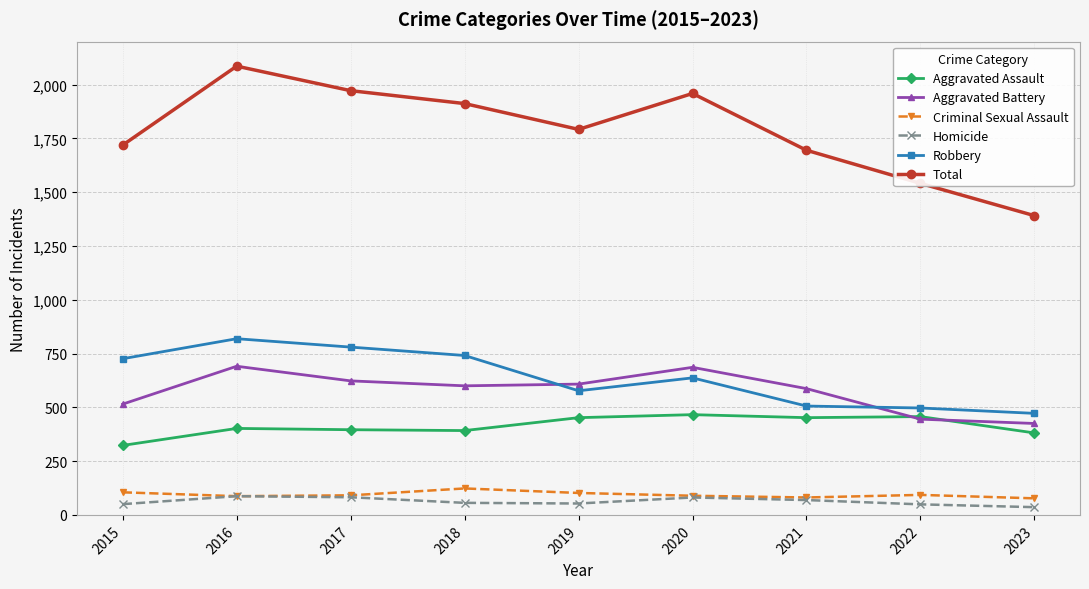

At which label does Total reach its peak?

2016